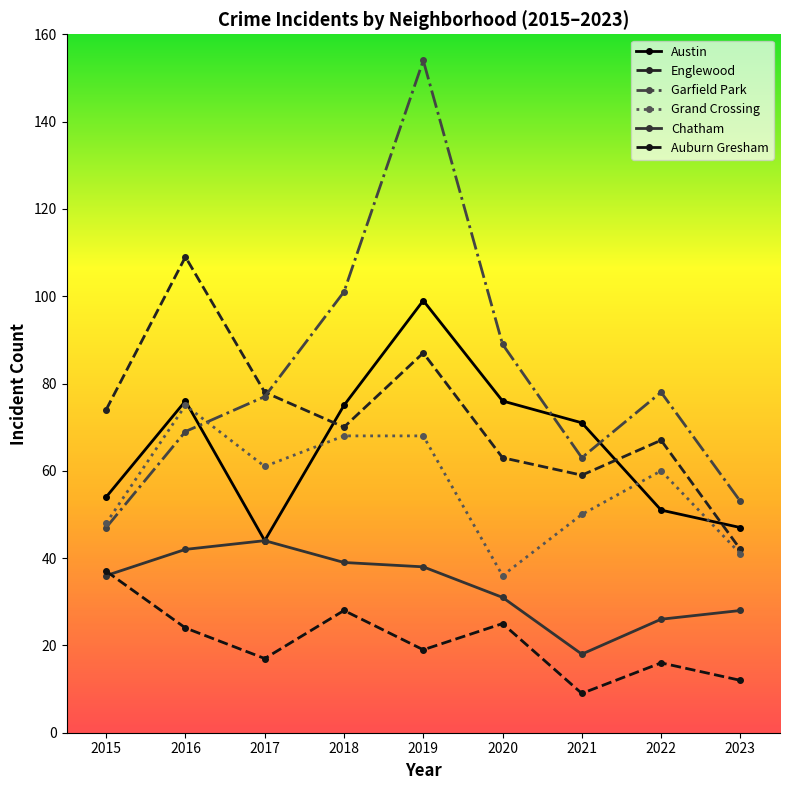

In Austin, how many points are lower than both neighbors (excluding endpoints)?

1